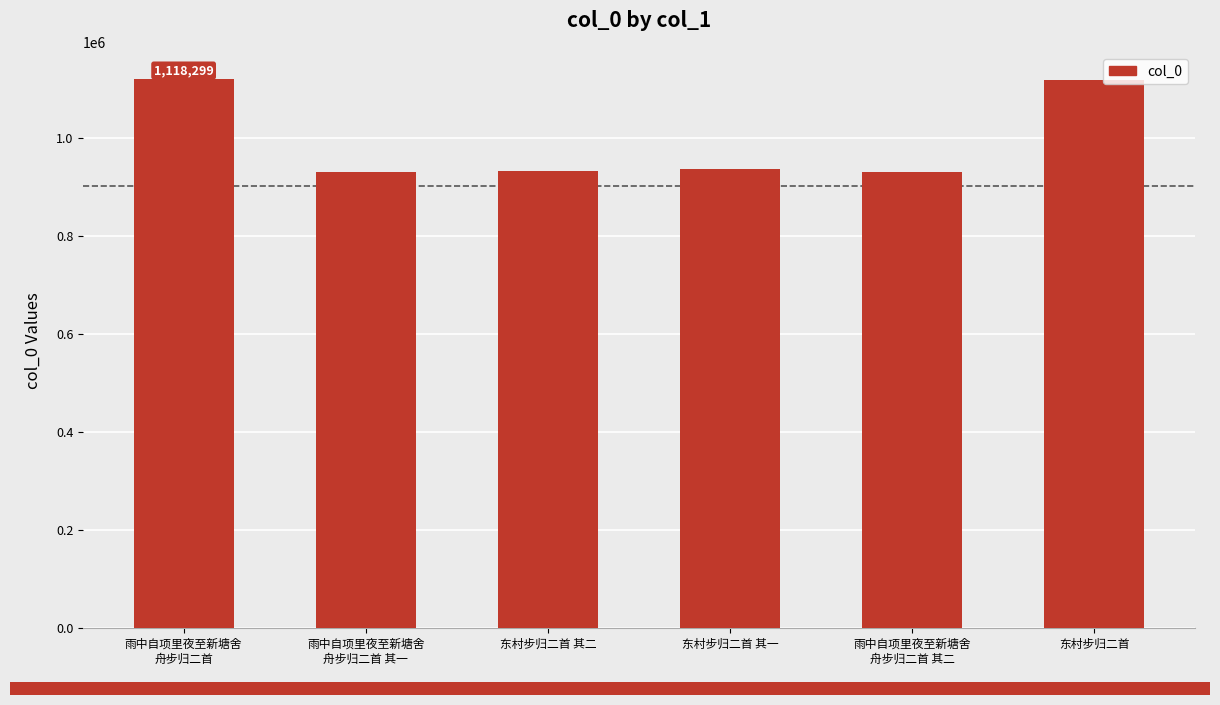

What is the approximate value at 东村步归二首 其一?

935286